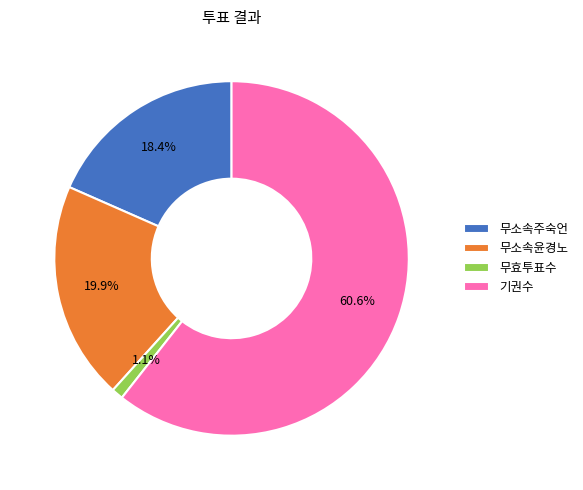

The 무소속주숙언 slice represents 18% of the pie. True or false?

True